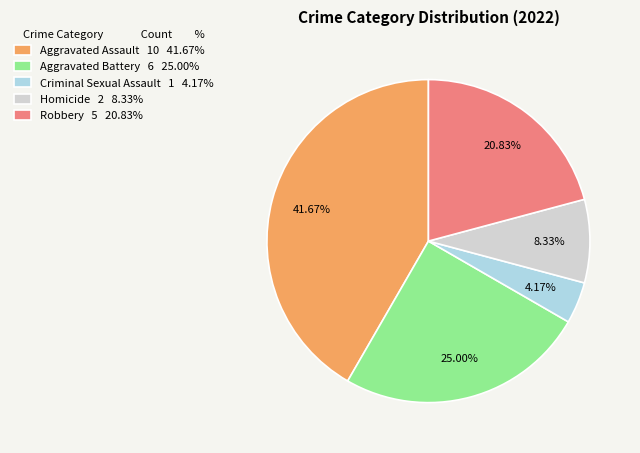

Does Robbery account for over 50% of the chart?

No